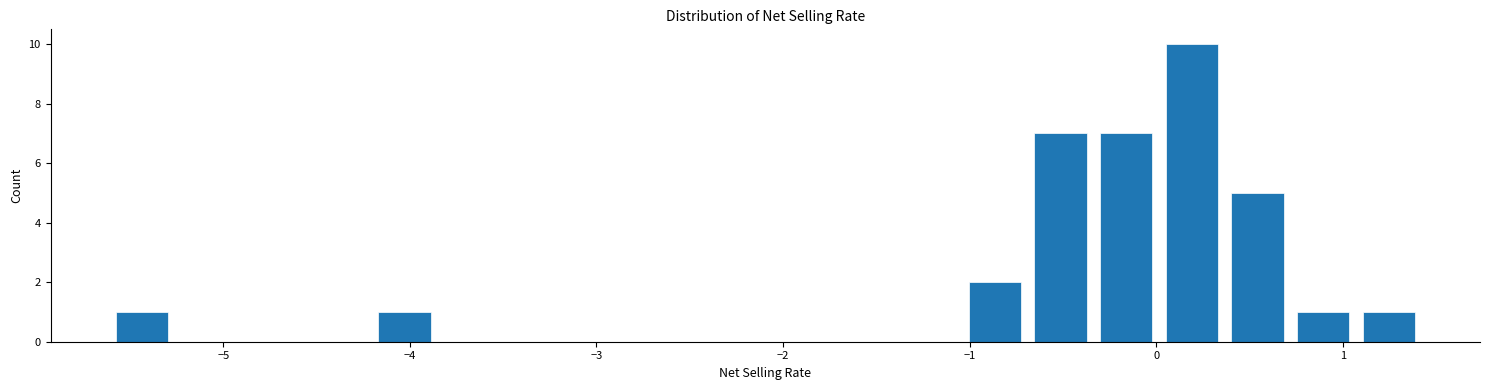

Read against the x-axis, roughly where is the centre of the tallest bar?

0.2